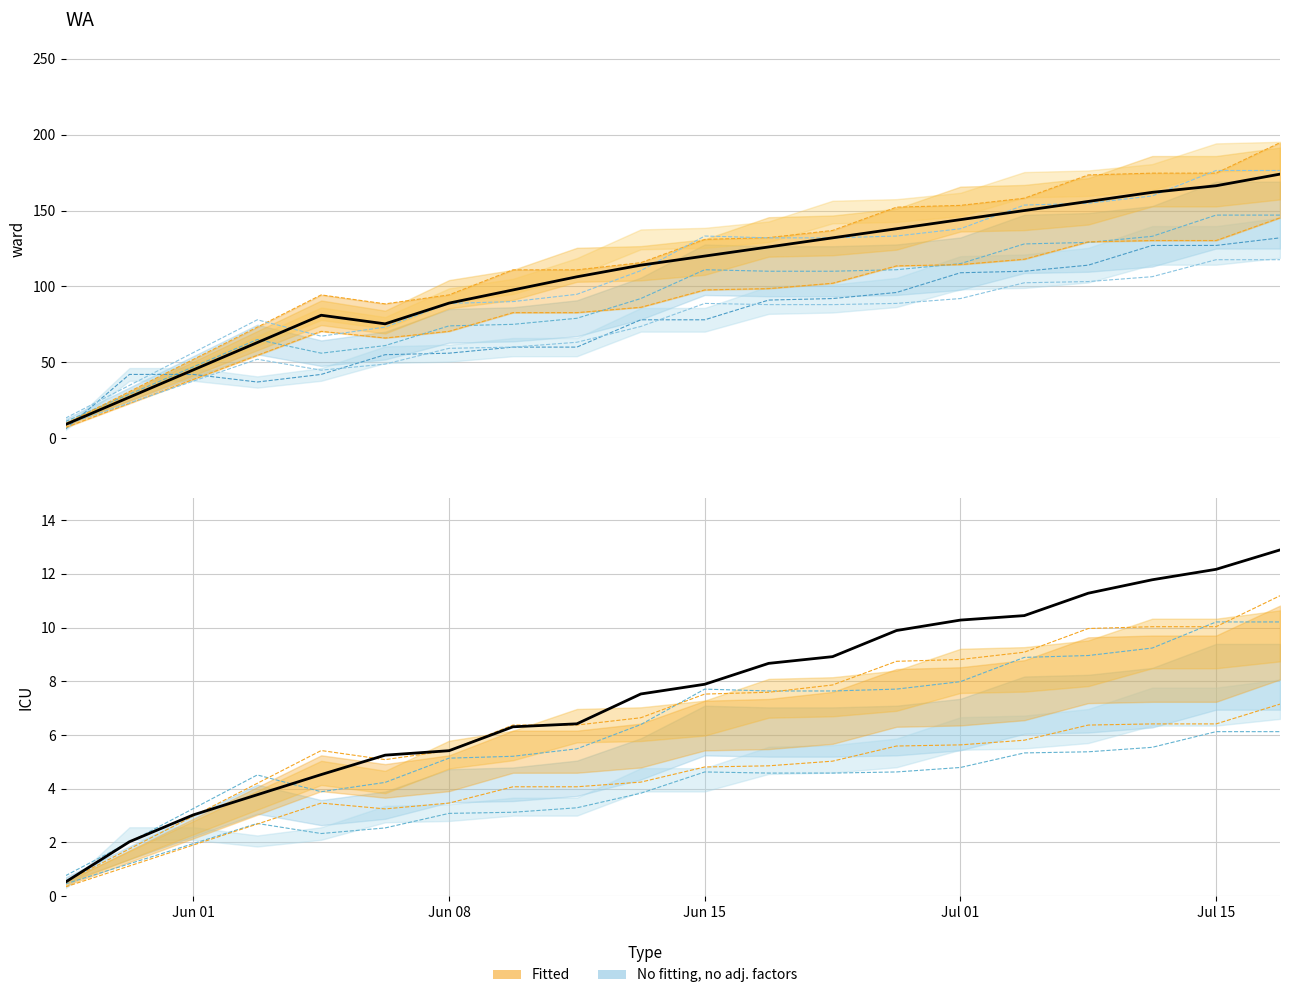

Between 13 and 15, which is larger?

15